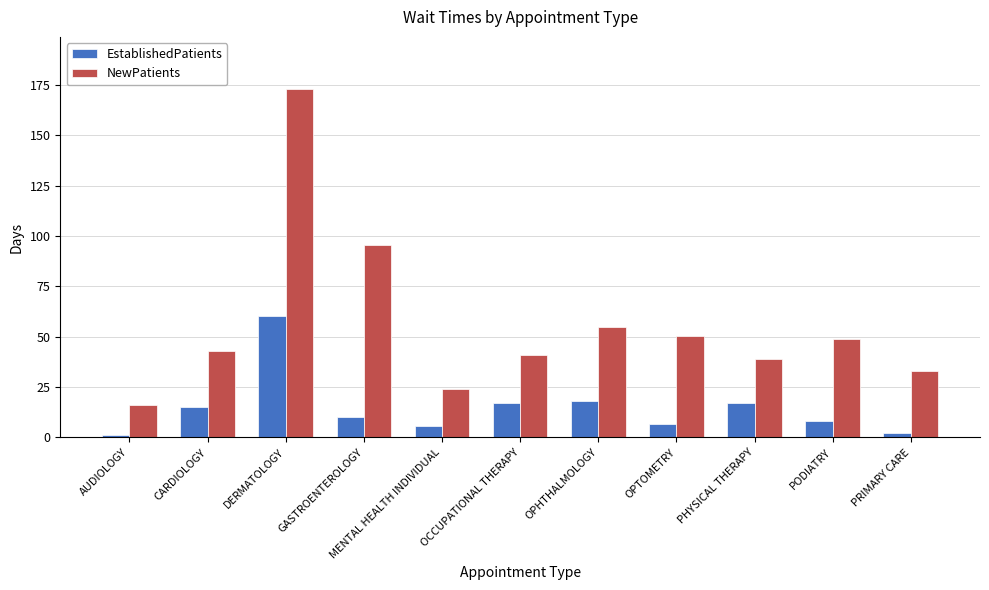

The NewPatients series shows 38.6 at MENTAL HEALTH INDIVIDUAL. True or false?

False